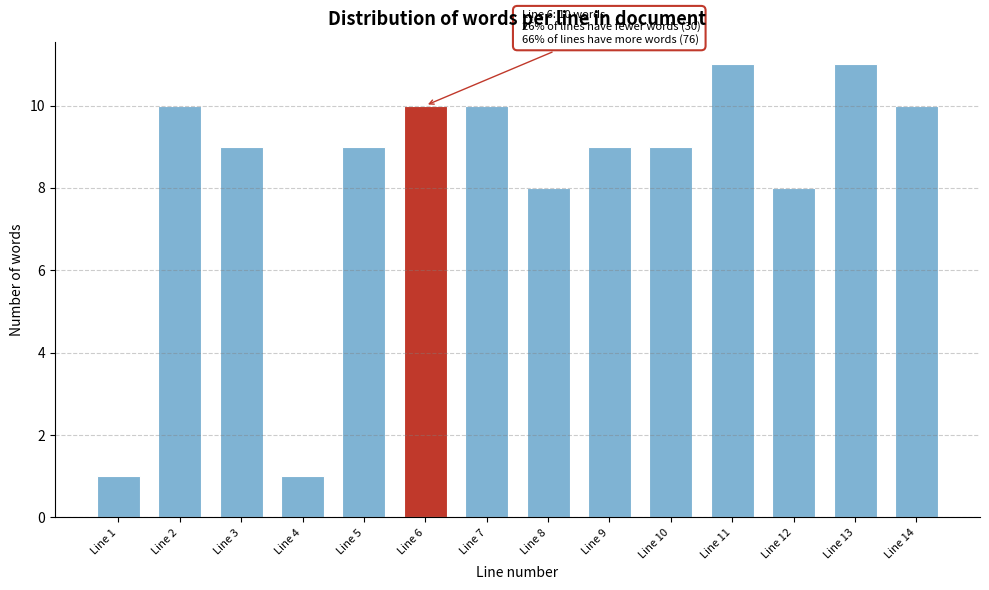

Reading left to right, what are all the values shown in this chart?

Line 1=1	Line 2=10	Line 3=9	Line 4=1	Line 5=9	Line 6=10	Line 7=10	Line 8=8	Line 9=9	Line 10=9	Line 11=11	Line 12=8	Line 13=11	Line 14=10